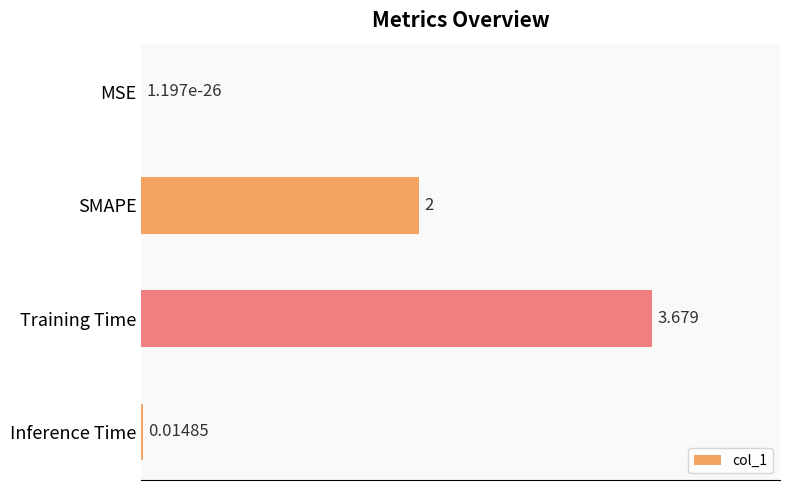

Between SMAPE and Inference Time, which is larger?

SMAPE